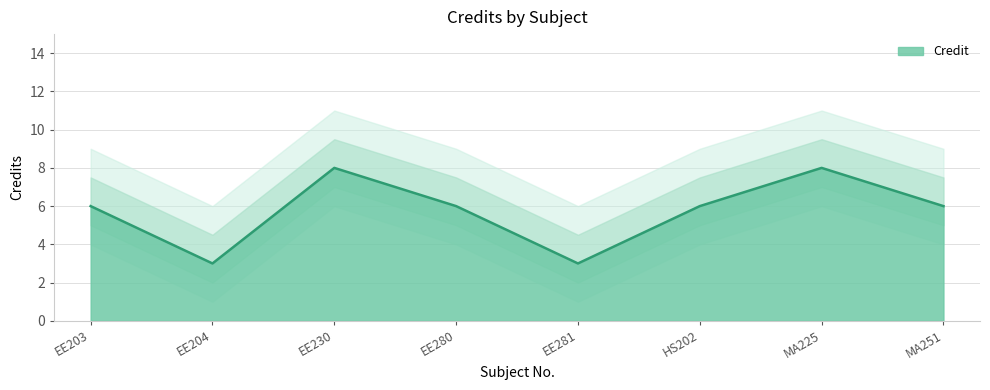

What is the value of the 2nd point from the left?

3